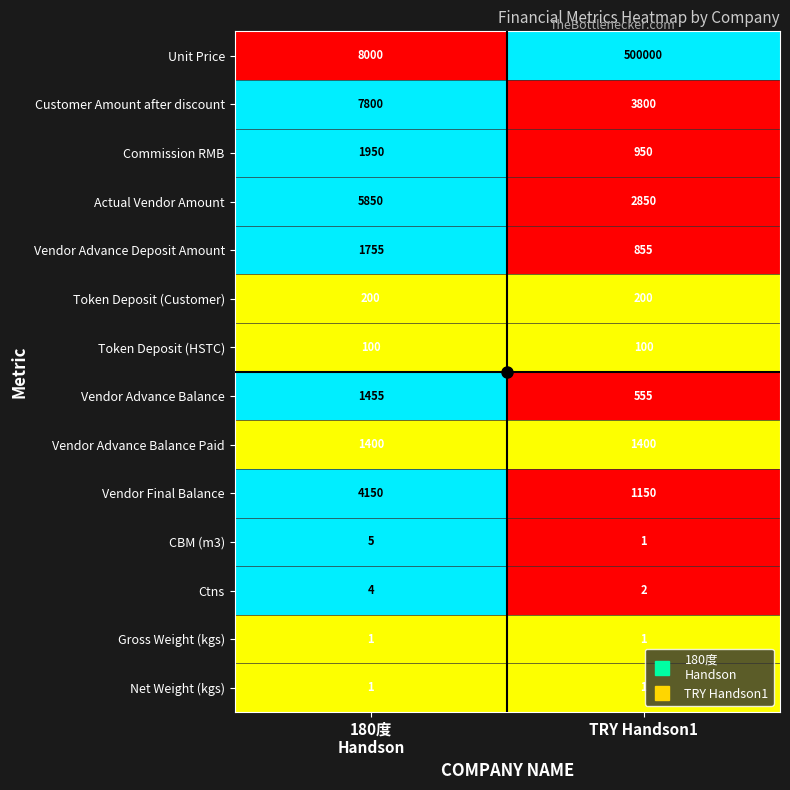

At which category is the sum across all series the highest?

TRY Handson1